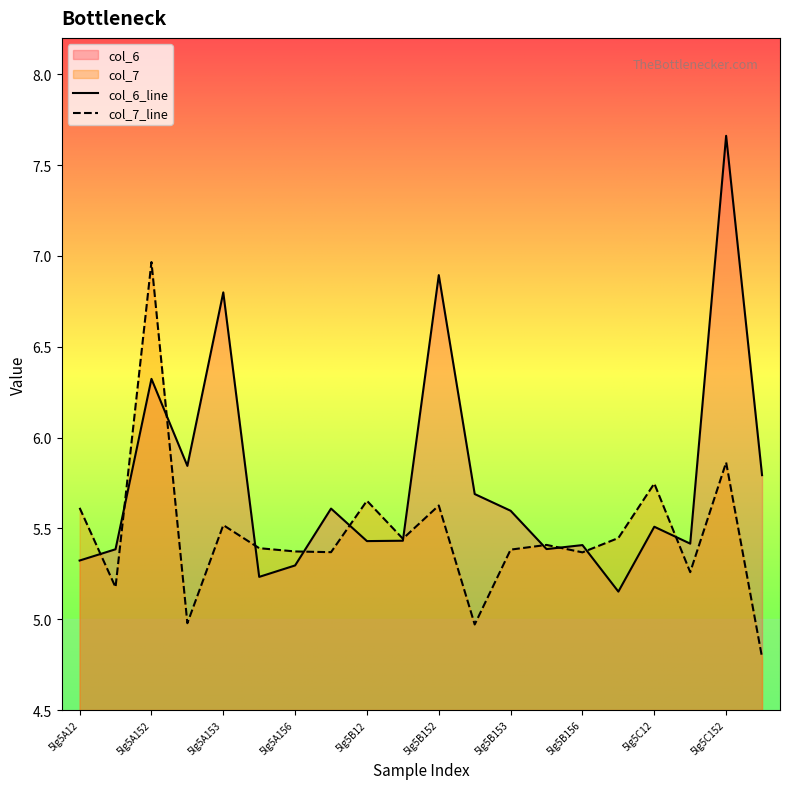

How many data points in col_7_line are above 5?

17